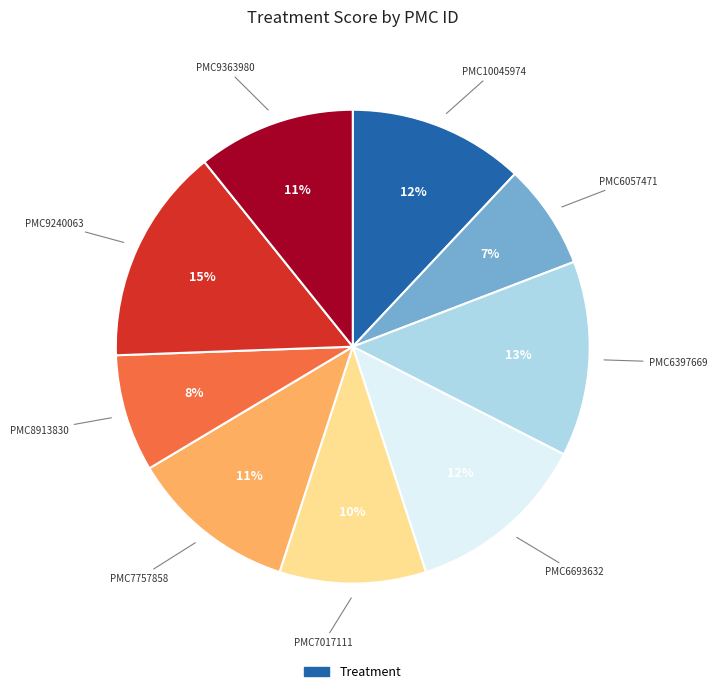

Is there any slice that represents more than half of the pie?

No